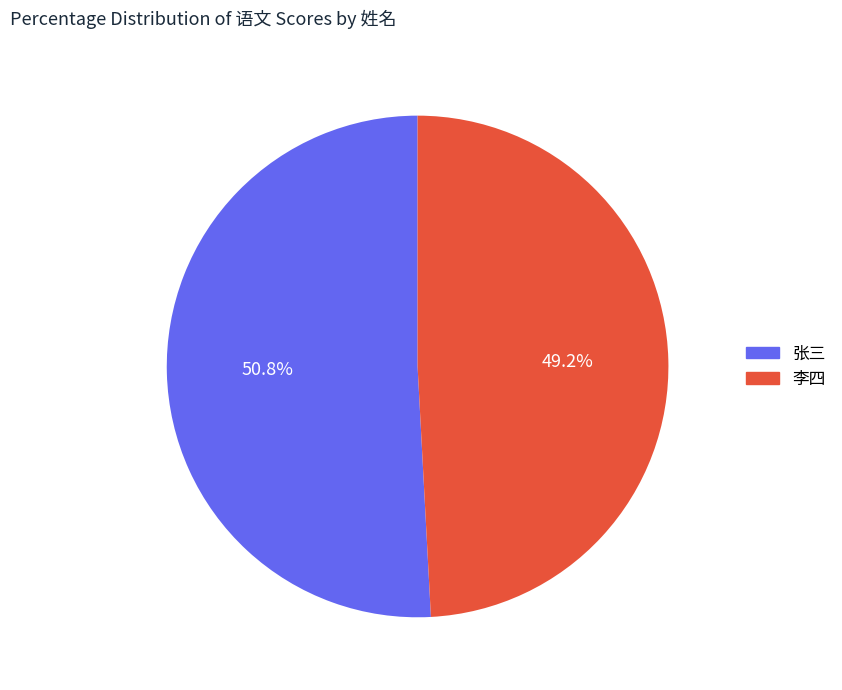

What percentage is the 张三 slice, to the nearest percent?

51%